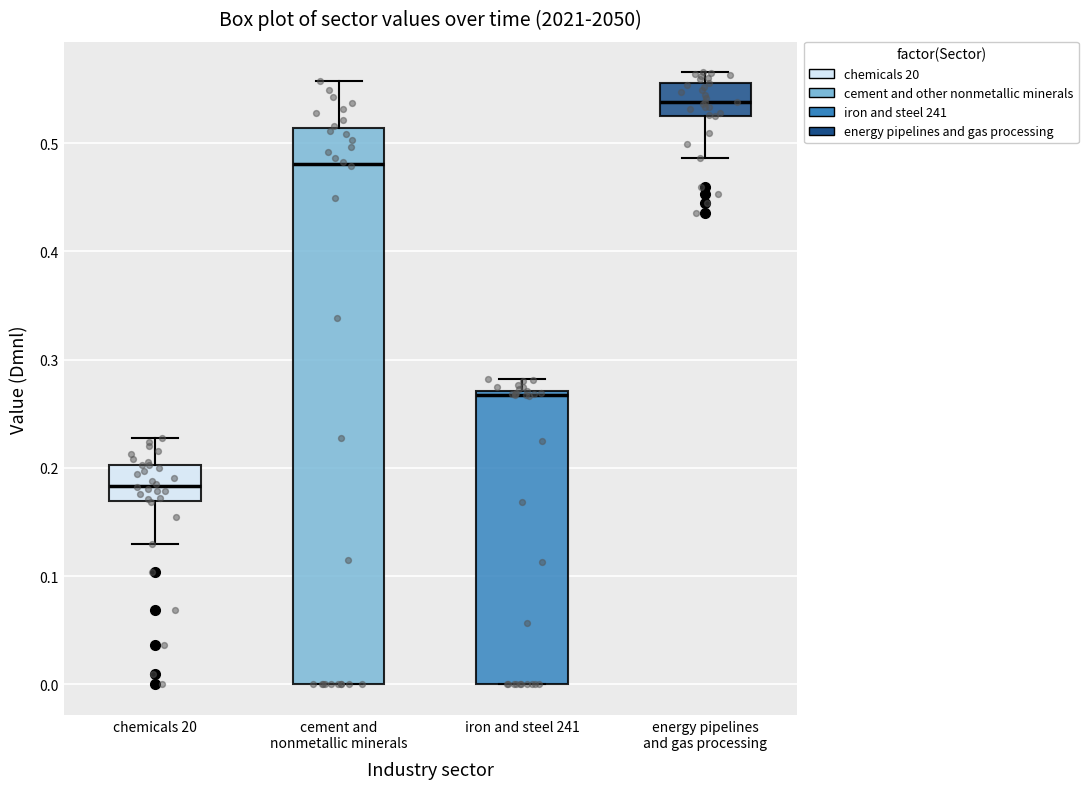

Reading left to right, transcribe this box plot: for each box, give where its median line is, the range the box spans, and where its two whiskers end, as read against the y-axis. The values are not printed on the chart, so give them approximately, as read against the axis.

chemicals 20: median 0.18, box 0.17 to 0.20, whiskers 0.13 to 0.23
cement and nonmetallic minerals: median 0.48, box 0.00 to 0.51, whiskers 0.00 to 0.56
iron and steel 241: median 0.27 (just below the box's upper edge), box 0.00 to 0.27, whiskers 0.00 to 0.28
energy pipelines and gas processing: median 0.54, box 0.53 to 0.56, whiskers 0.49 to 0.57